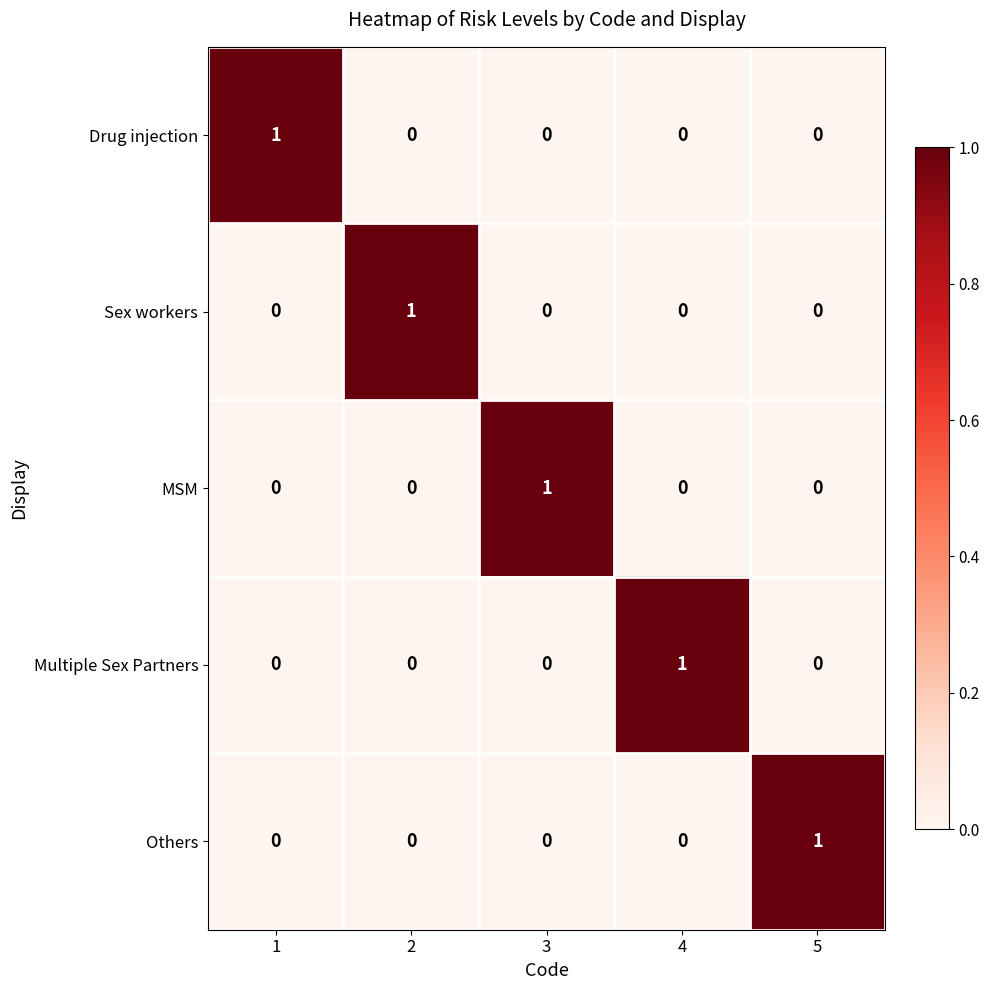

Count the number of data series in this chart.

5